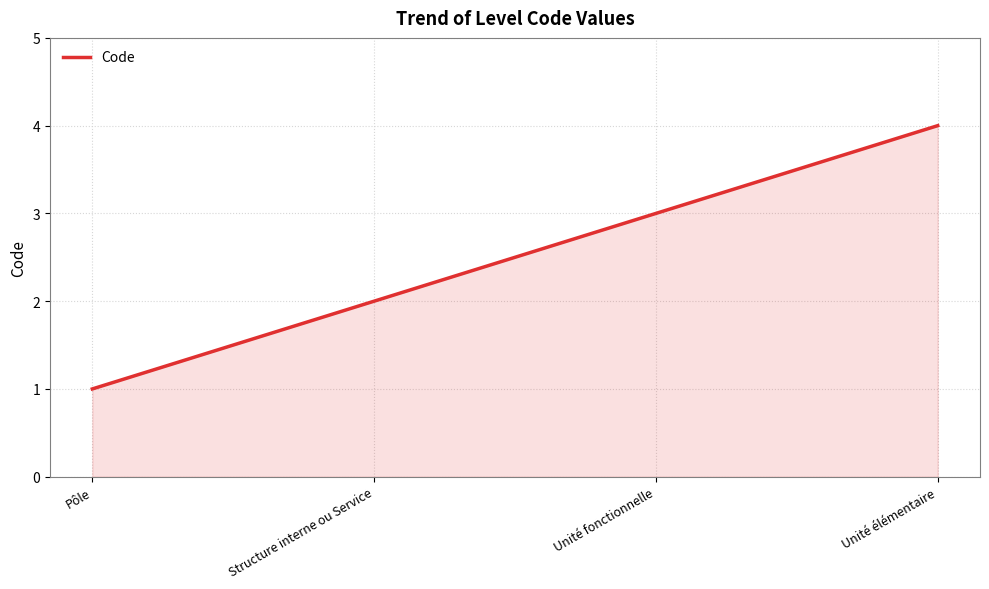

Which has a higher value, Unité fonctionnelle or Structure interne ou Service?

Unité fonctionnelle